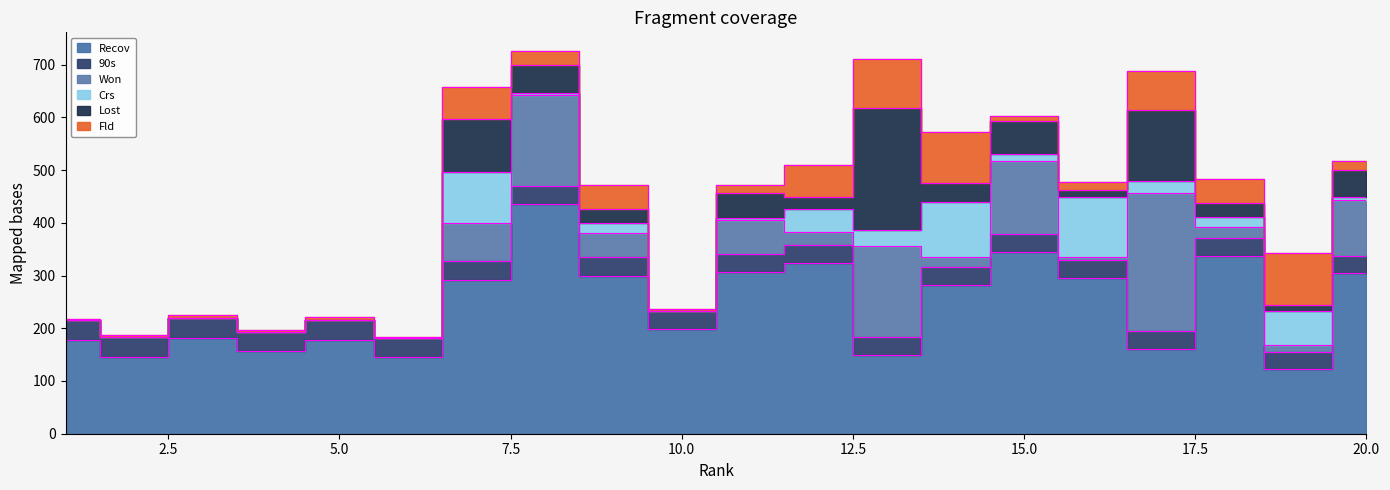

Rank the series by their maximum value, from lowest to highest.

90s, Fld, Crs, Lost, Won, Recov